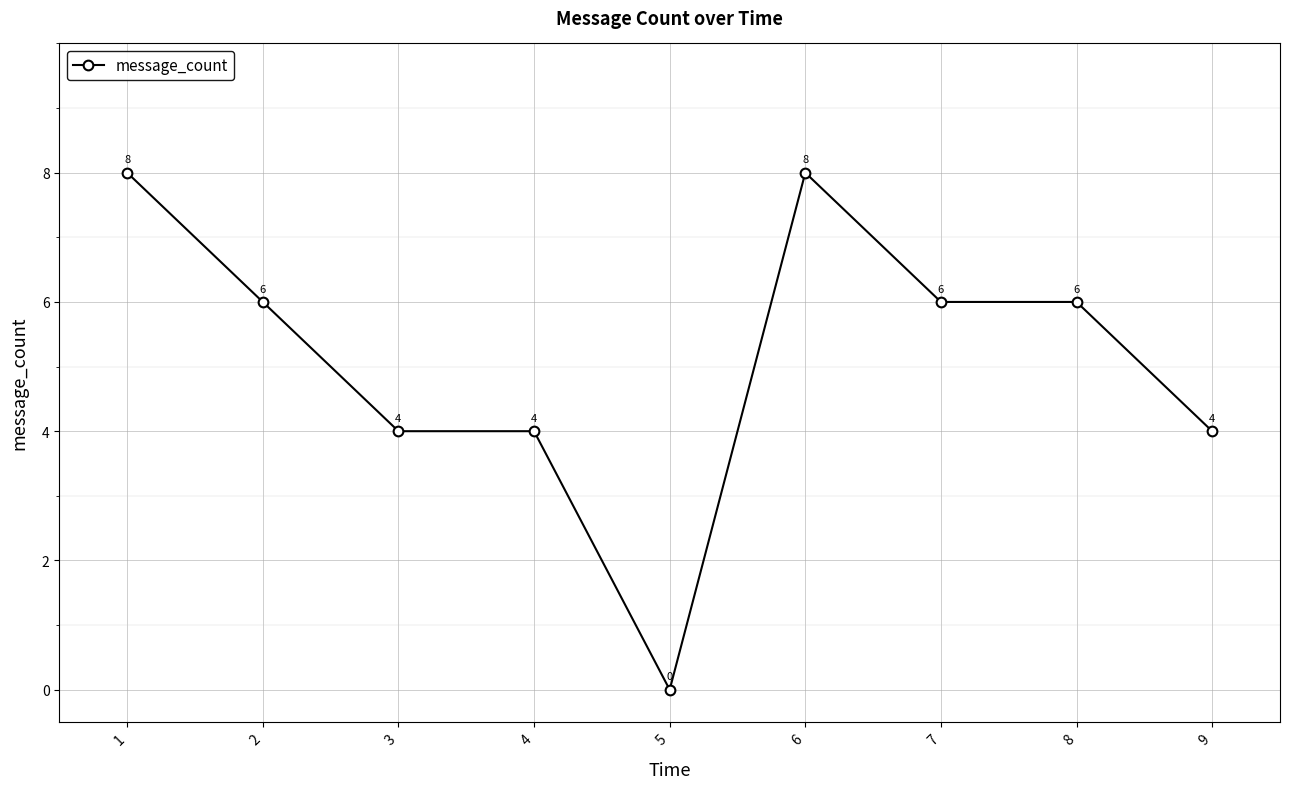

True or false: the data shows 10 at 2.

False